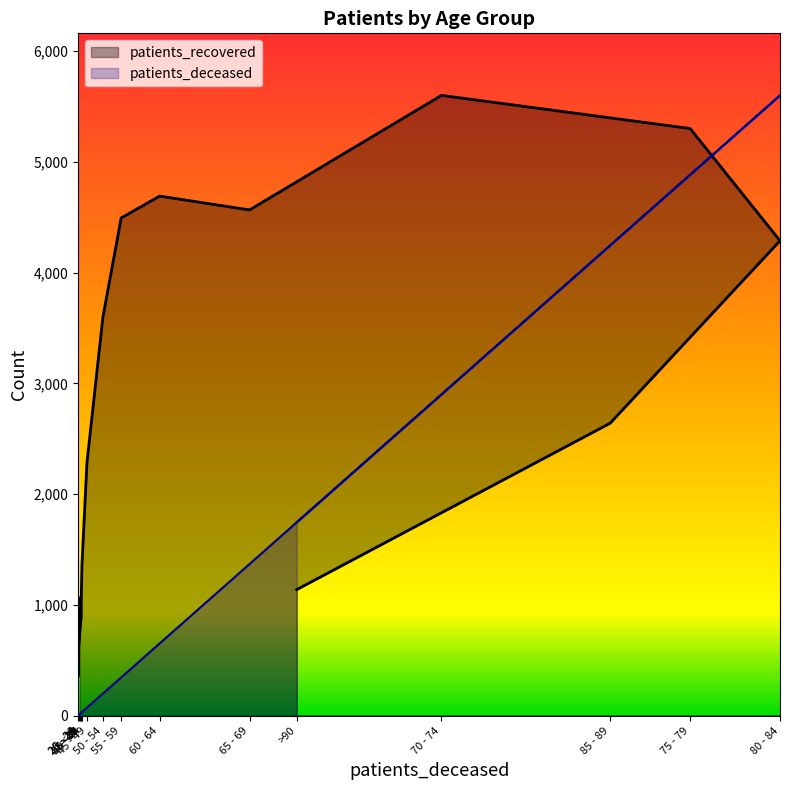

At which category is the sum across all series the highest?

75 - 79